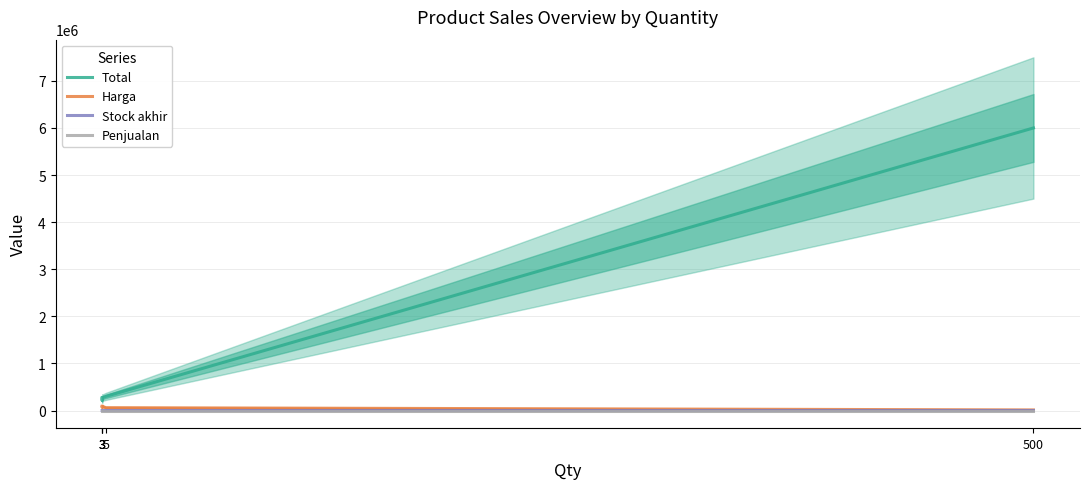

Reading left to right, list all the values displayed in this chart.

Total: 3=270000	3=217500	3=270000	5=300000	500=6000000
Harga: 3=90000	3=72500	3=90000	5=60000	500=12000
Stock akhir: 3=3	3=3	3=3	5=5	500=500
Penjualan: 3=0	3=0	3=0	5=0	500=0